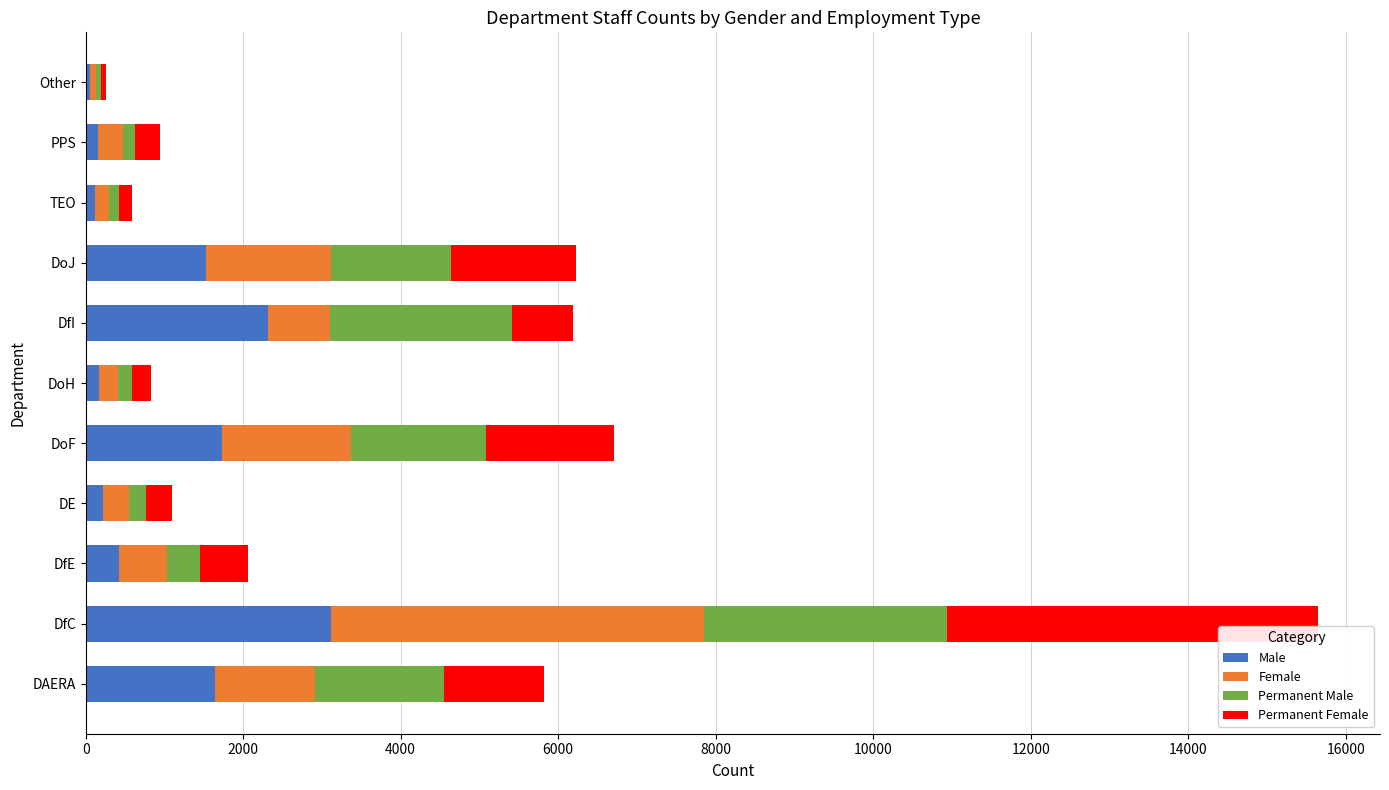

At which label does Male reach its peak?

DfC